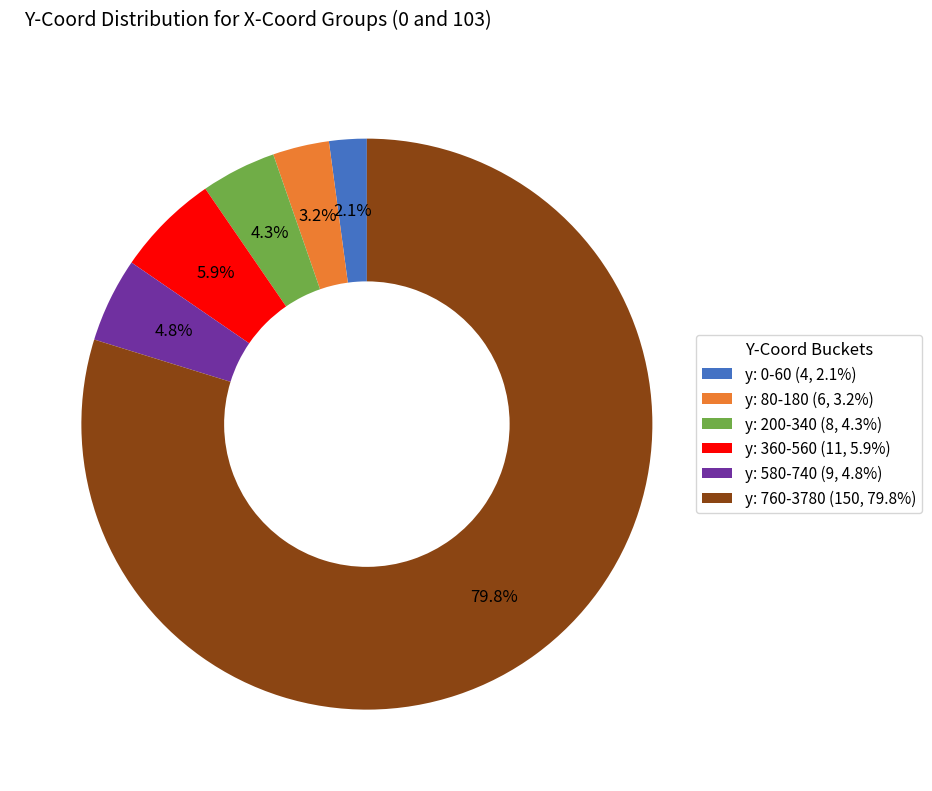

Does any single category account for the majority?

Yes